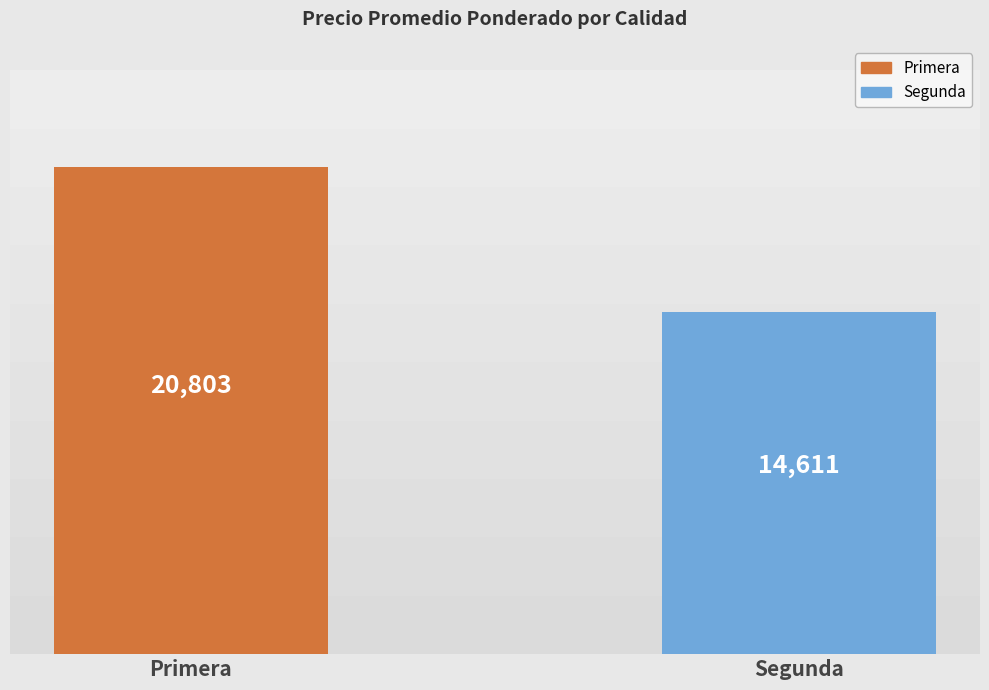

What is the difference between the maximum and minimum values?

6192.1